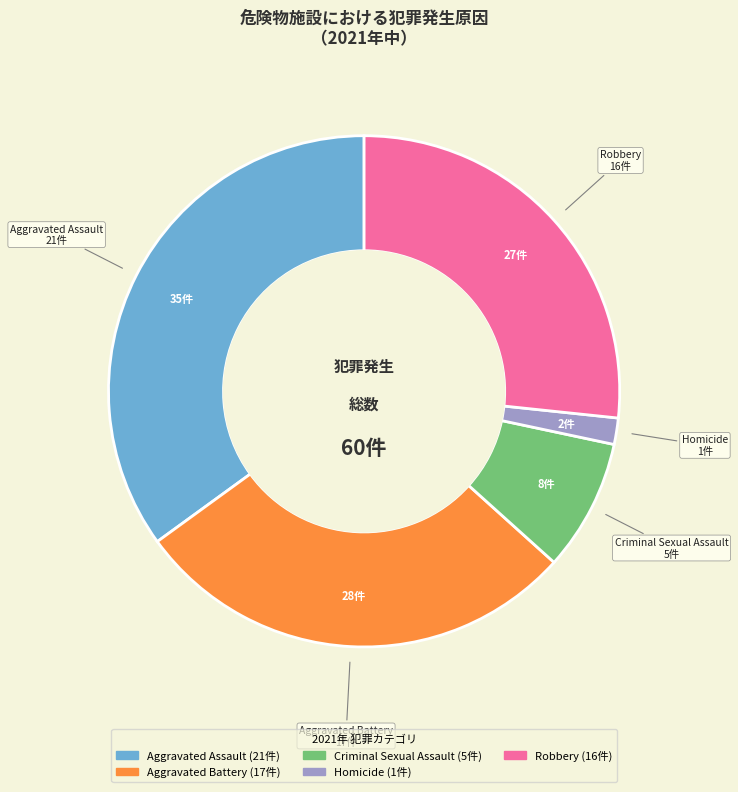

Which category has the biggest portion of the pie?

Aggravated Assault